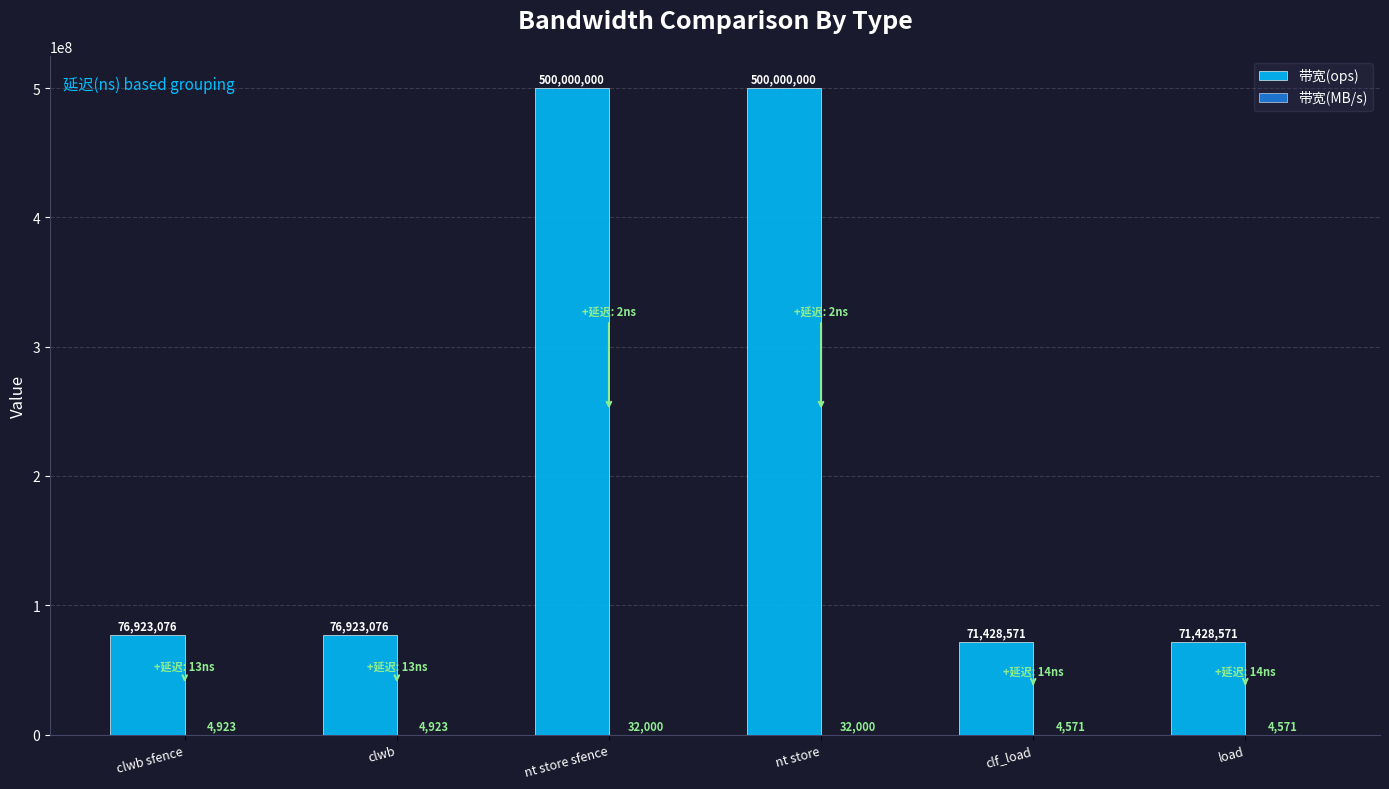

How many distinct data groups are displayed?

2